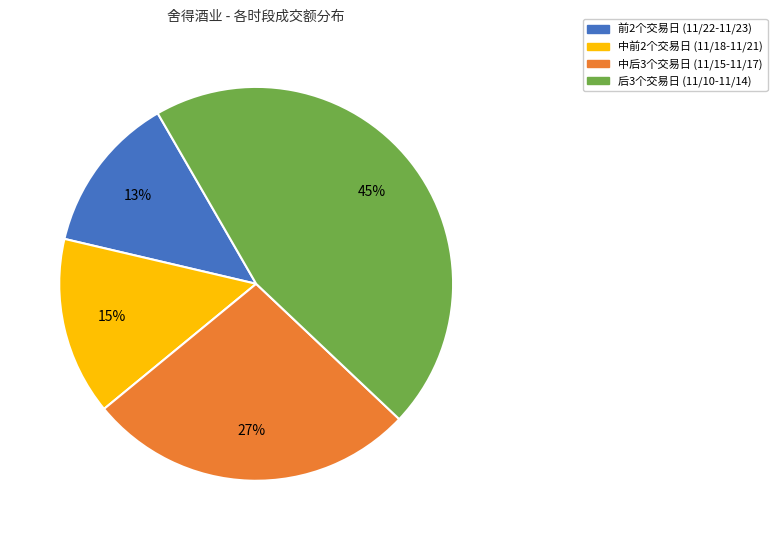

Does any single category account for the majority?

No